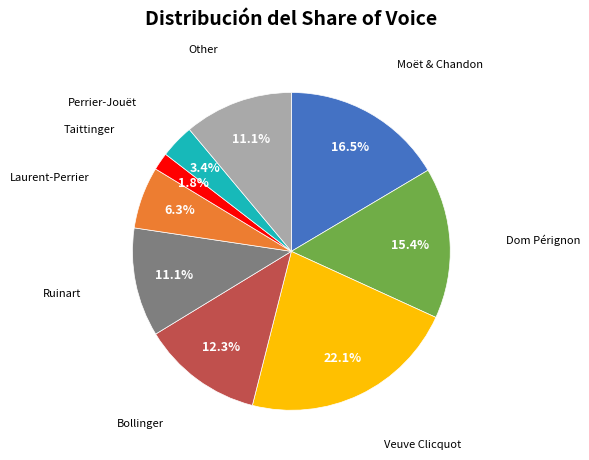

Is there any slice that represents more than half of the pie?

No